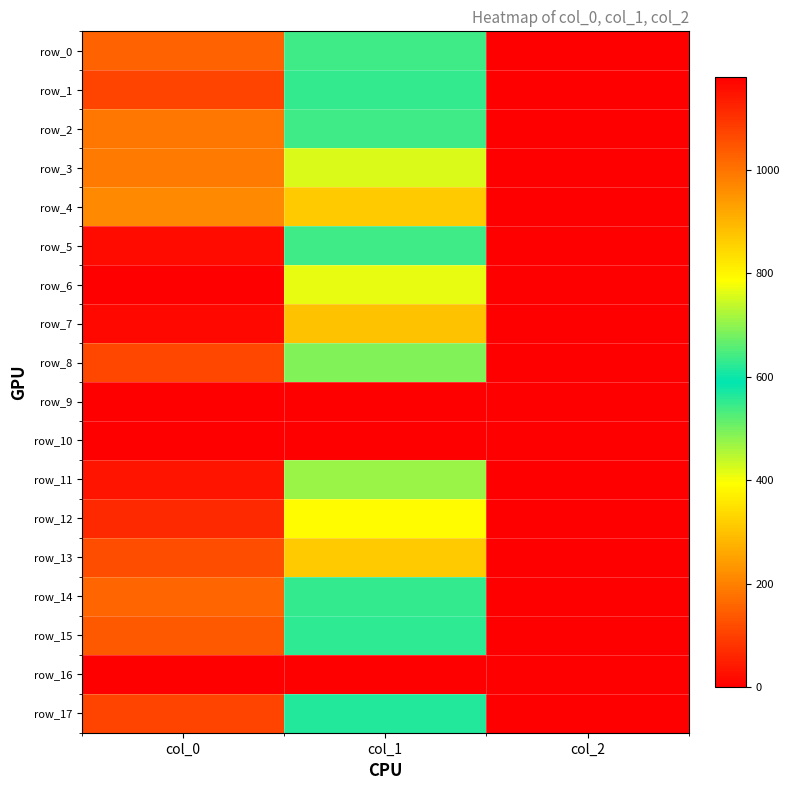

At col_2, list the series in order from smallest to largest.

row_9, row_10, row_16, row_0, row_1, row_2, row_3, row_4, row_5, row_6, row_7, row_8, row_11, row_12, row_13, row_14, row_15, row_17